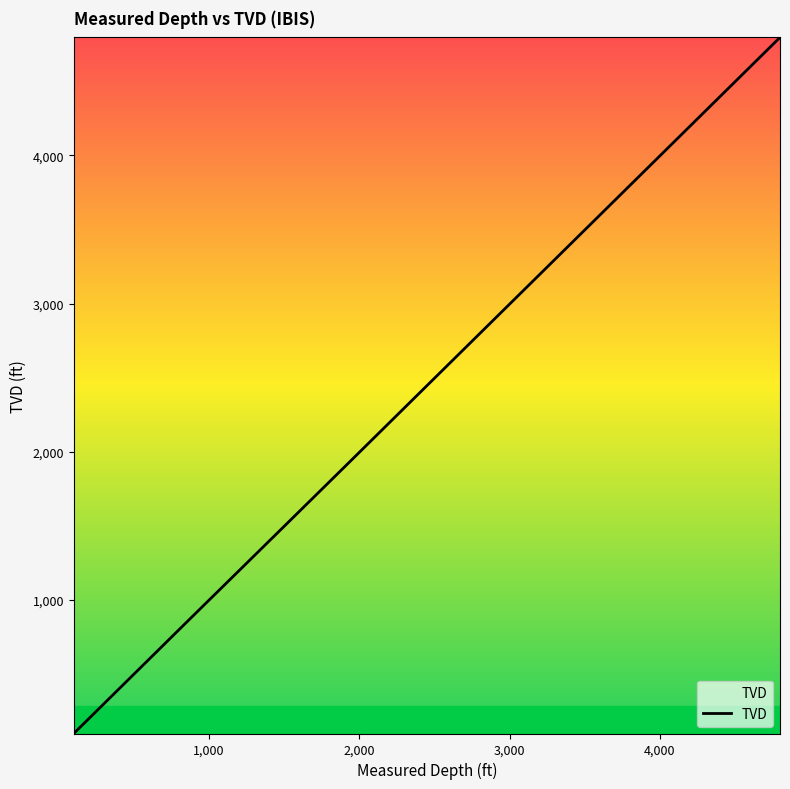

What is the smallest value displayed?

100.0